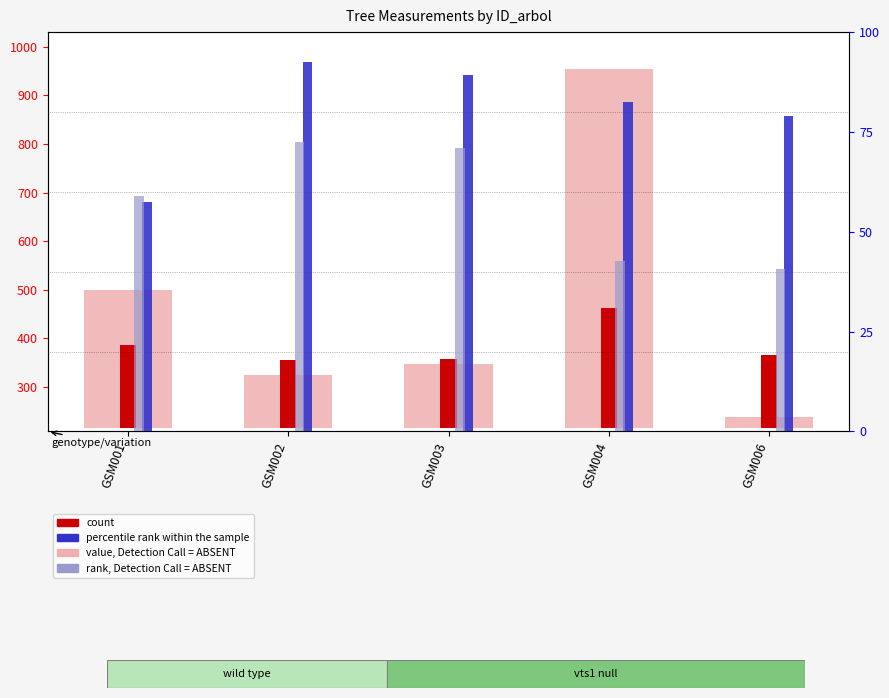

What are all the series names shown in the legend?

value, Detection Call = ABSENT, count, percentile rank within the sample, rank, Detection Call = ABSENT